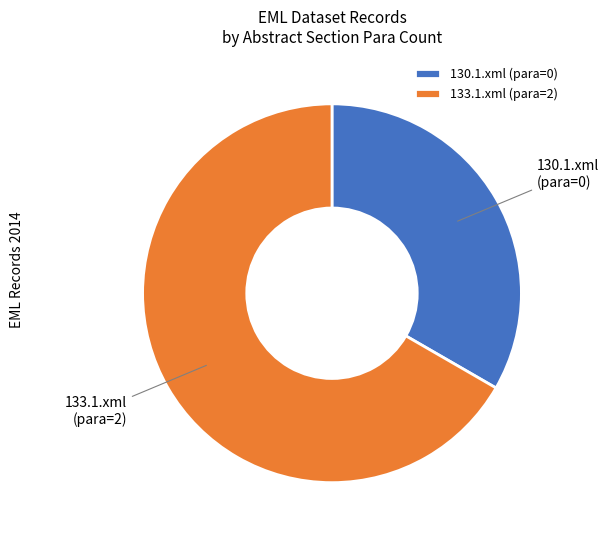

True or false: 133.1.xml accounts for 99% of the total.

False